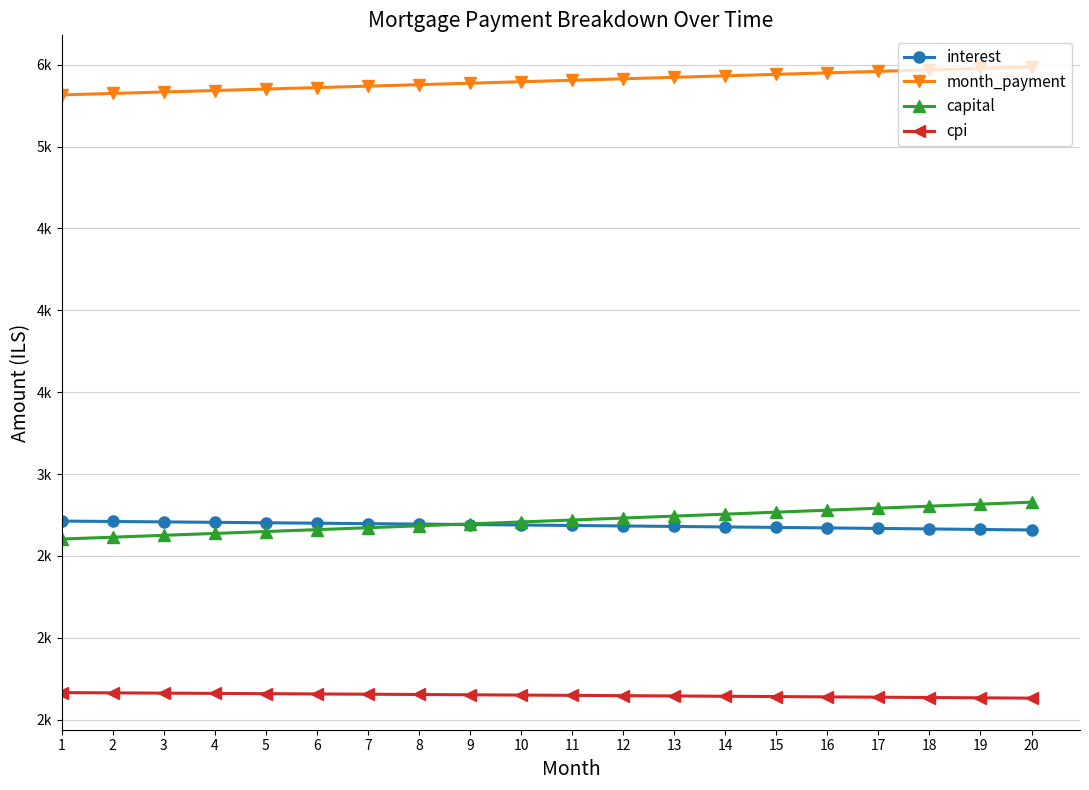

At which category is the sum across all series the highest?

20